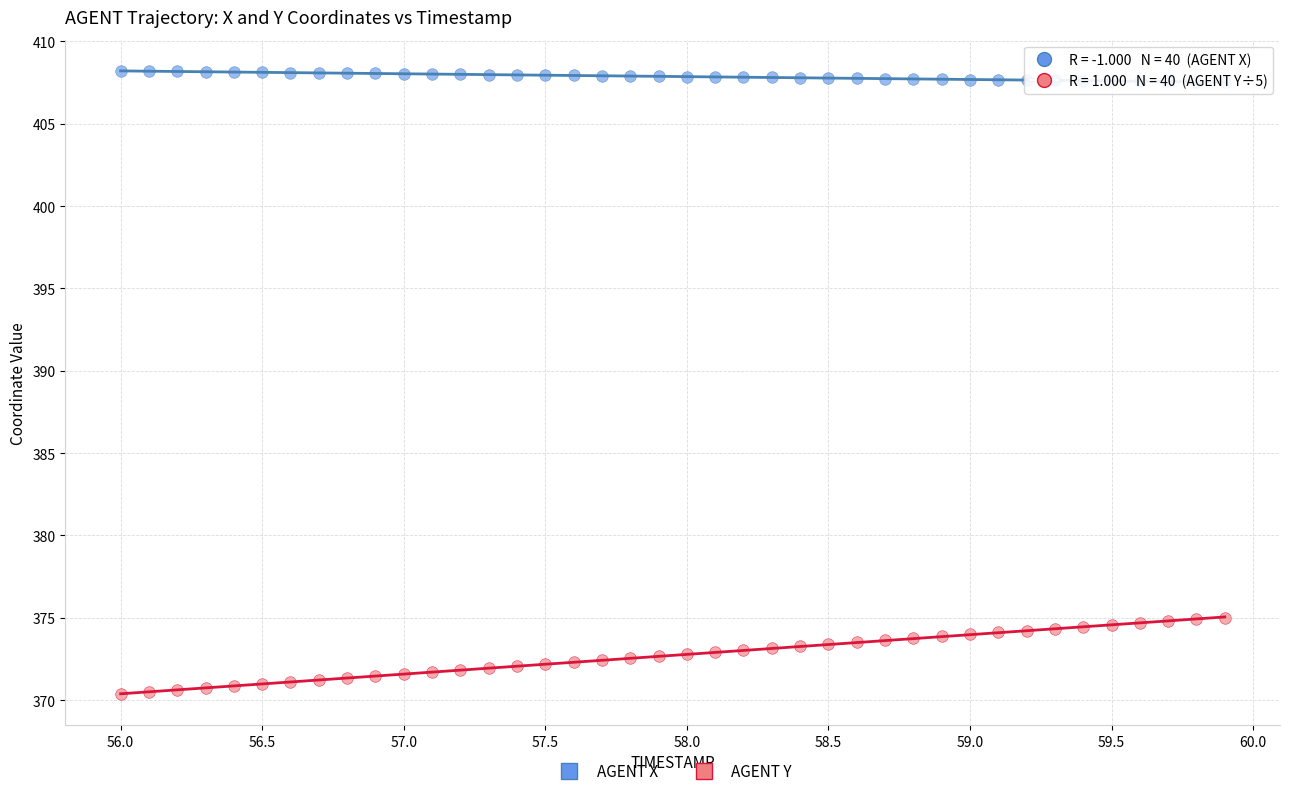

Across all data points, what is the range of X values (max minus min)?

3.9